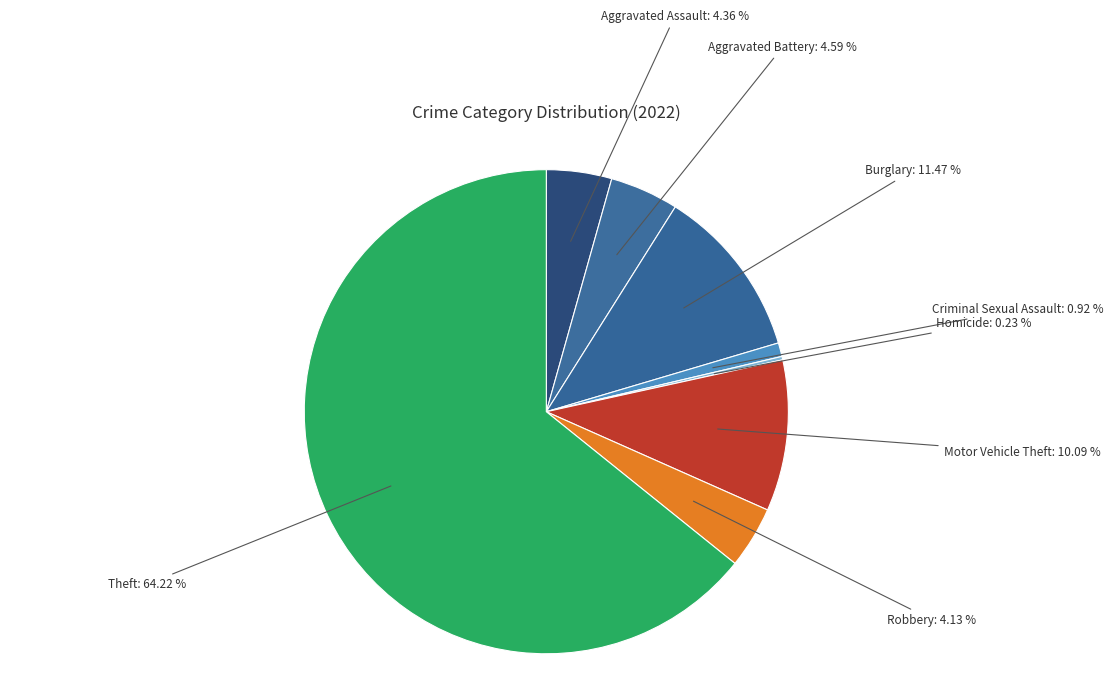

Do Aggravated Assault: 4.36 % and Motor Vehicle Theft: 10.09 % together represent more than half of the pie?

No